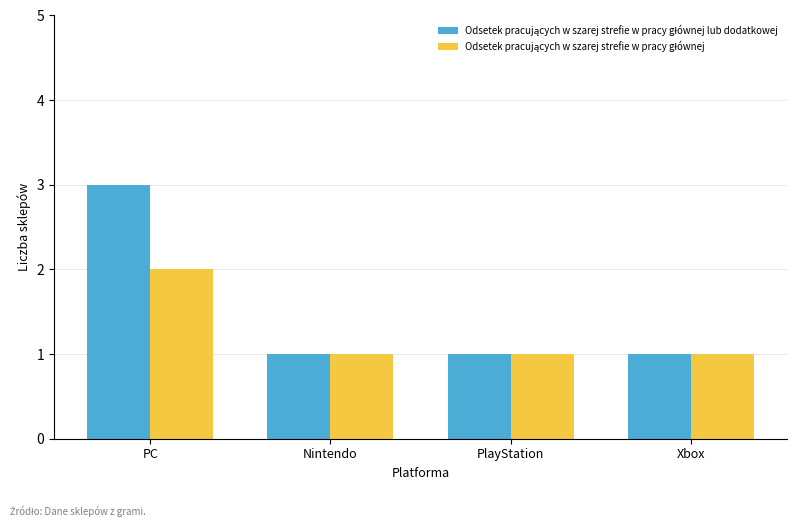

Which category has the highest value across all series?

PC